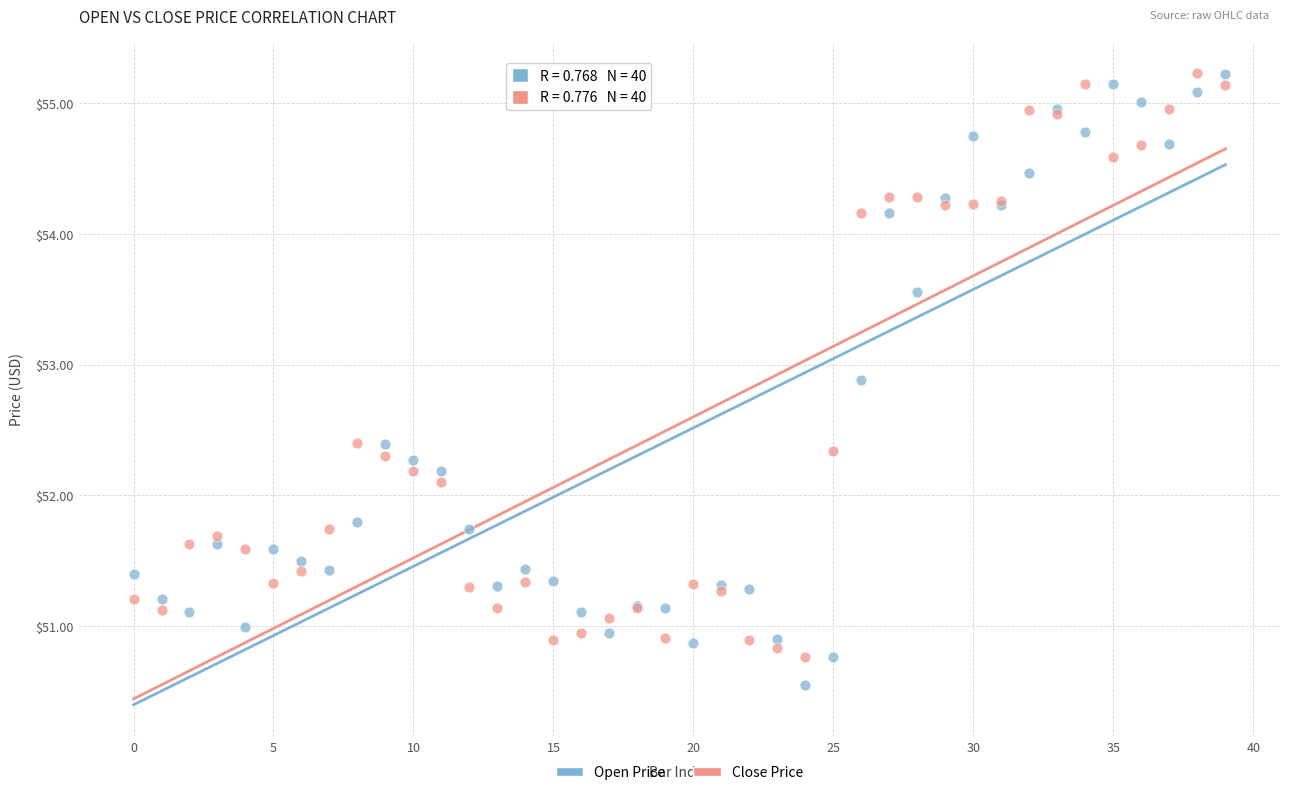

What are all the series names shown in the legend?

Open Price, Close Price